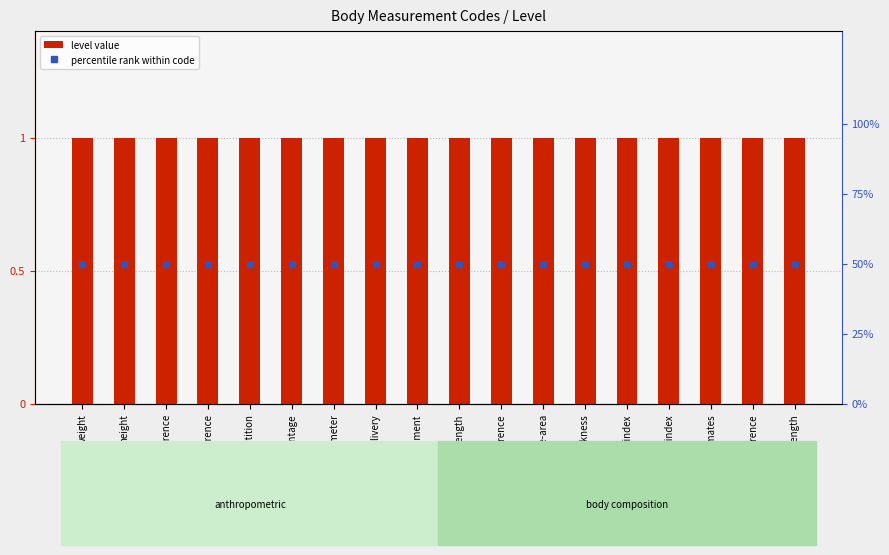

Reading right to left, list all the values displayed in this chart.

level value: 1	1	1	1	1	1	1	1	1	1	1	1	1	1	1	1	1	1
percentile rank within code: 50	50	50	50	50	50	50	50	50	50	50	50	50	50	50	50	50	50